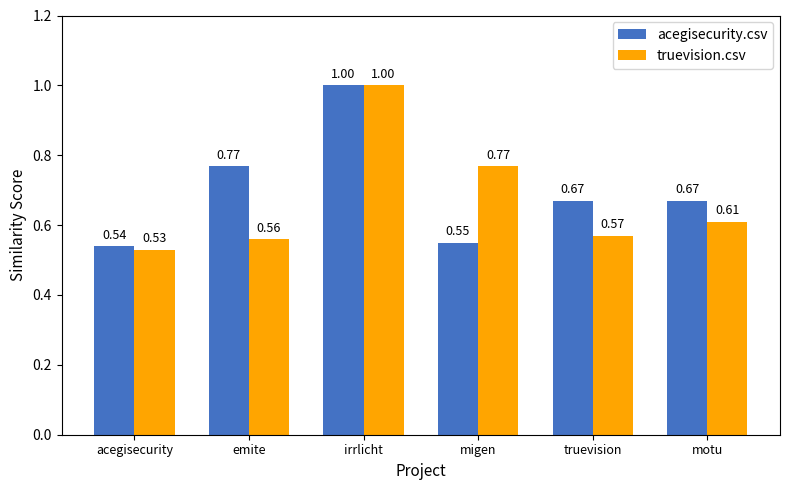

Rank the series at emite from lowest to highest value.

truevision.csv, acegisecurity.csv